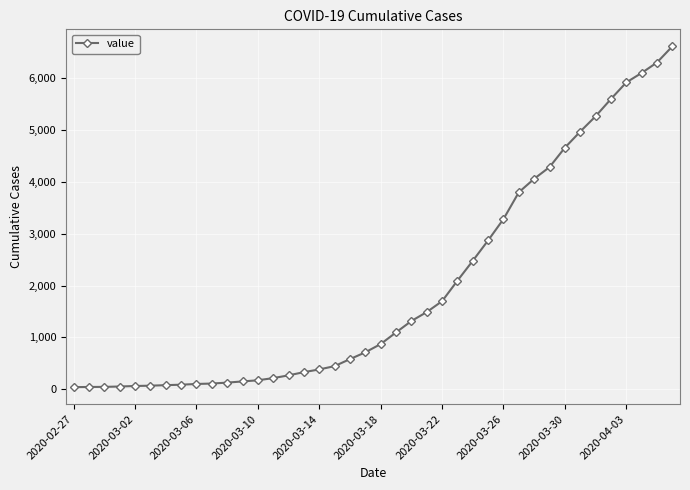

How many lines are shown in the chart?

1